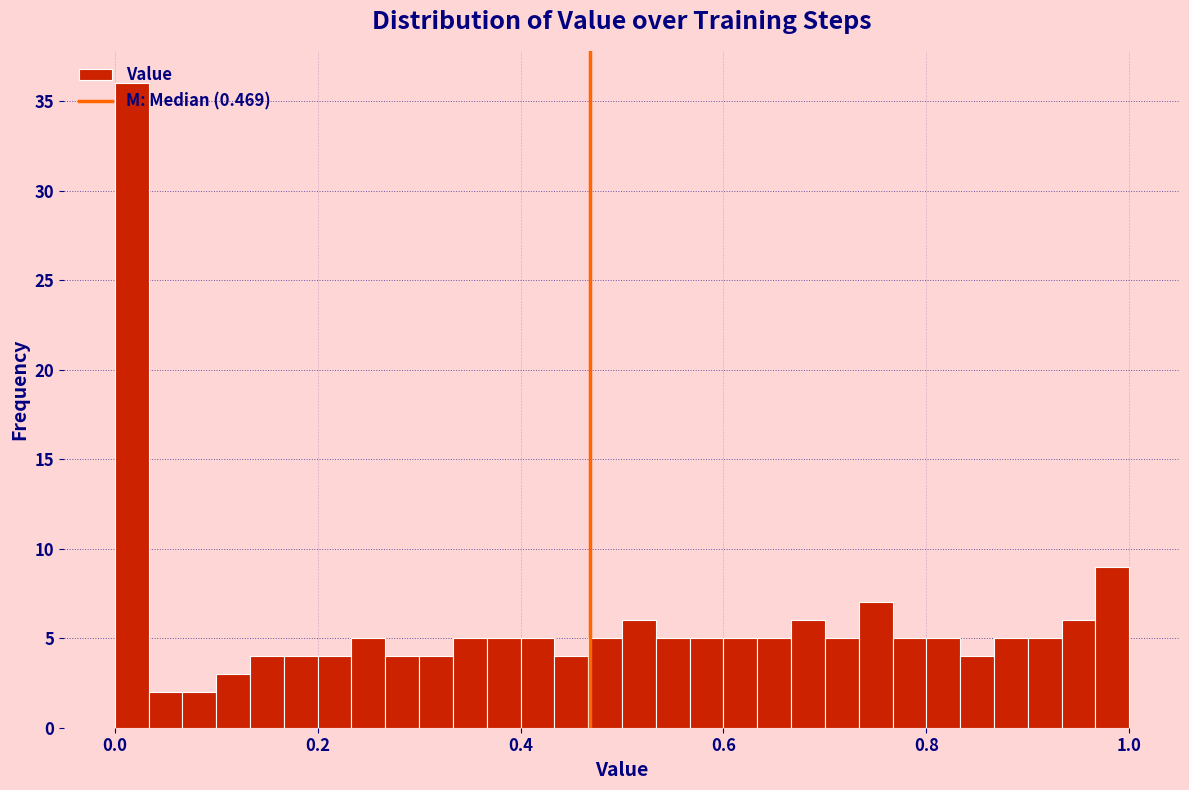

Read against the x-axis, roughly where is the centre of the tallest bar?

0.02